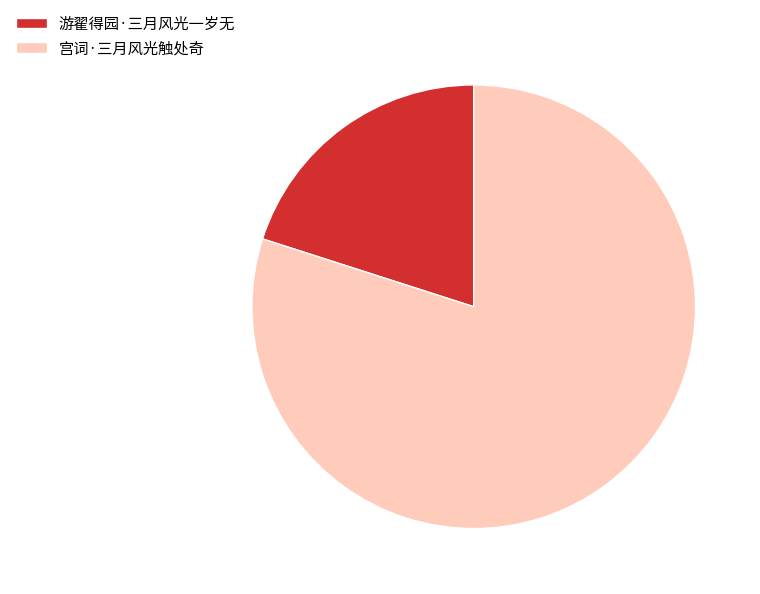

Combined, do 宫词·三月风光触处奇 and 游翟得园·三月风光一岁无 account for over 50%?

Yes